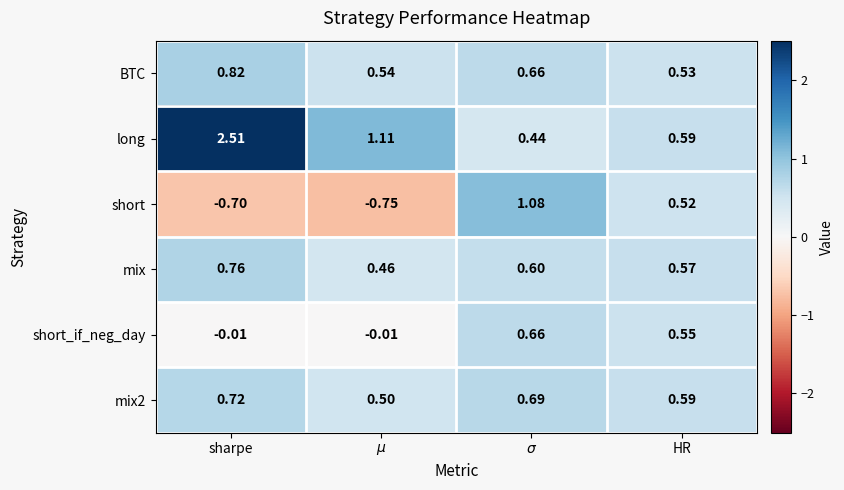

Which series has the largest range (max minus min)?

long